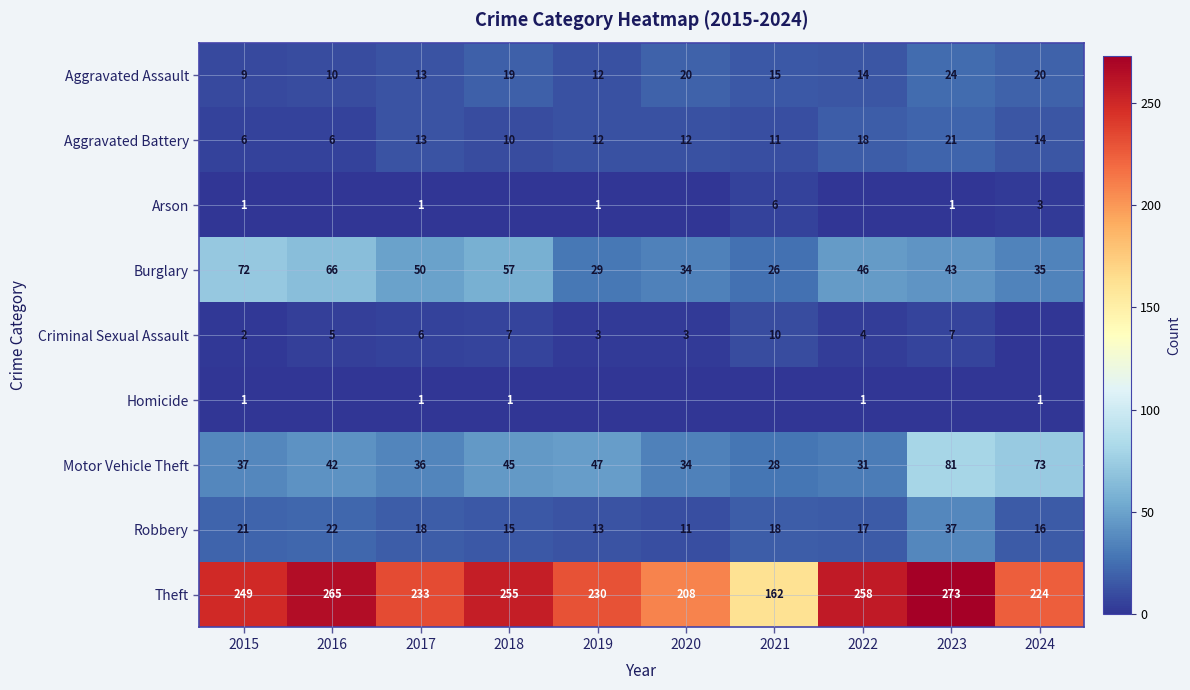

Which category has the highest value in the Aggravated Battery series?

2023